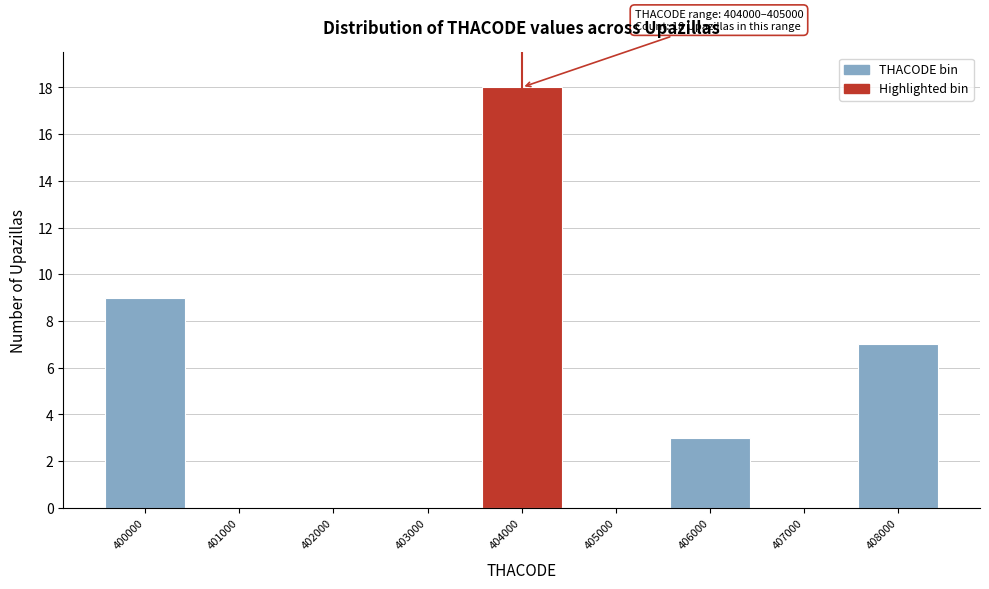

Reading left to right, transcribe all the data shown in this chart.

400000=9	401000=0	402000=0	403000=0	404000=18	405000=0	406000=3	407000=0	408000=7